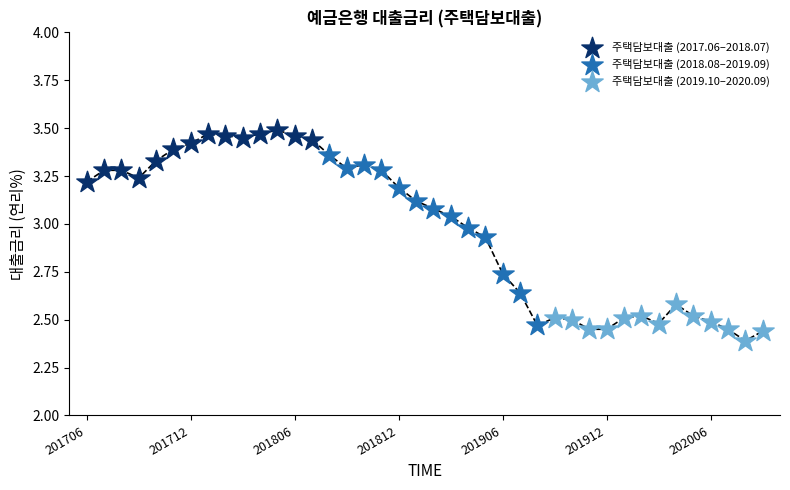

Which series contains the highest Y value?

주택담보대출 (2017.06–2018.07)